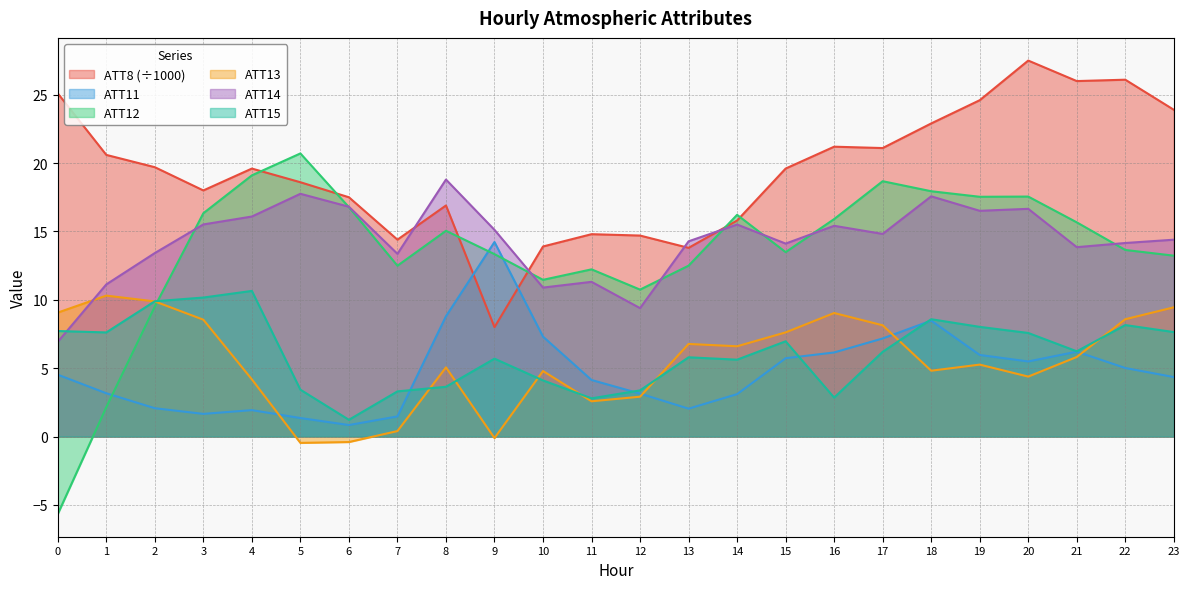

Rank the series at 12 from lowest to highest value.

ATT13, ATT11, ATT15, ATT14, ATT12, ATT8